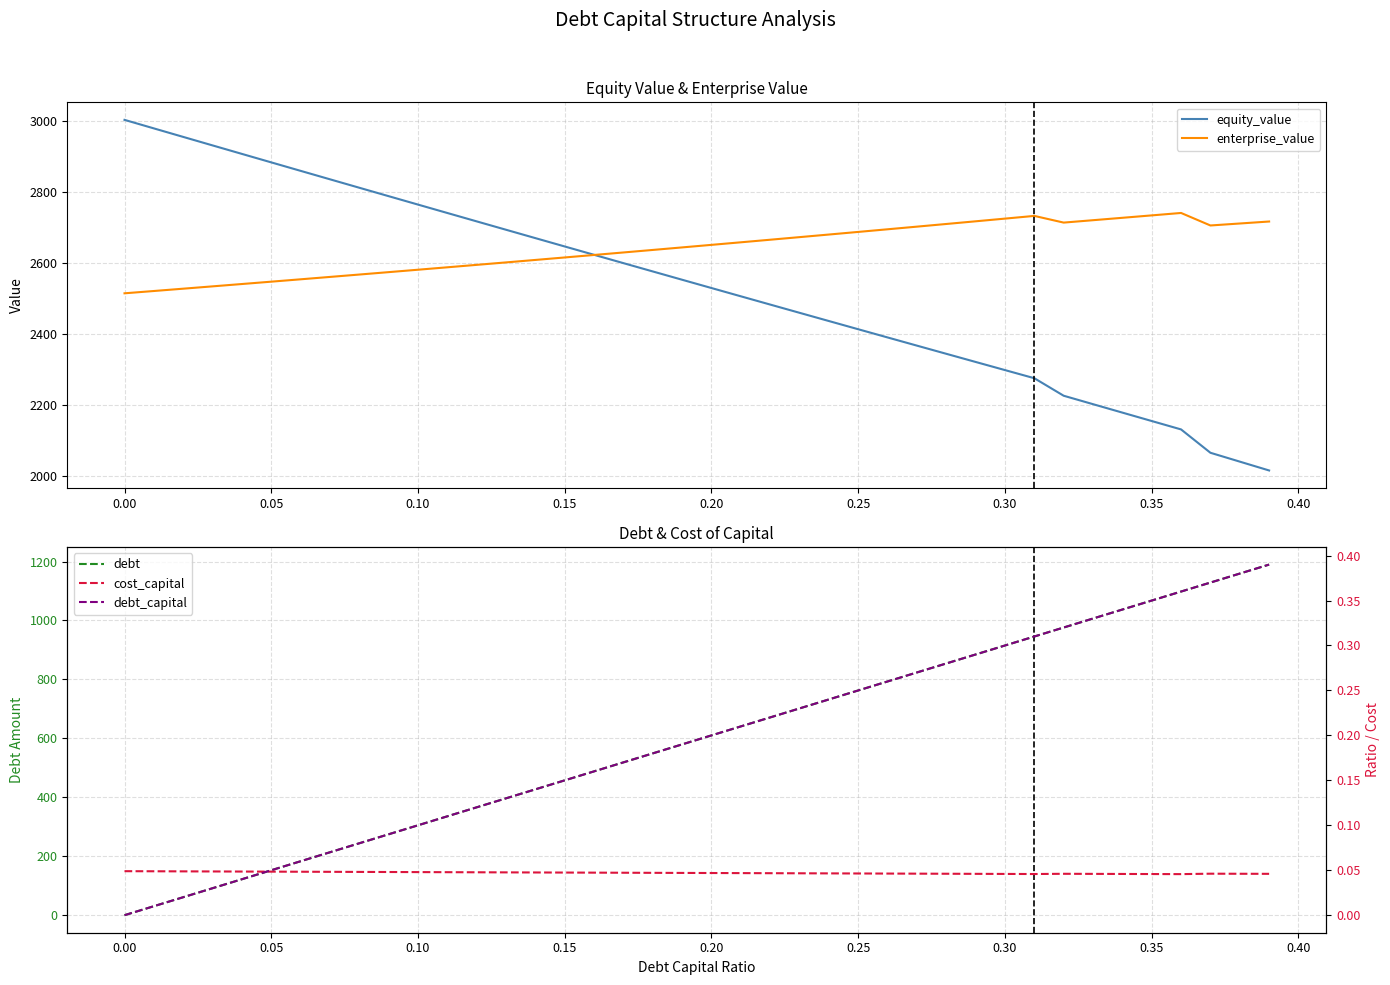

At which label does debt first exceed 610?

0.20